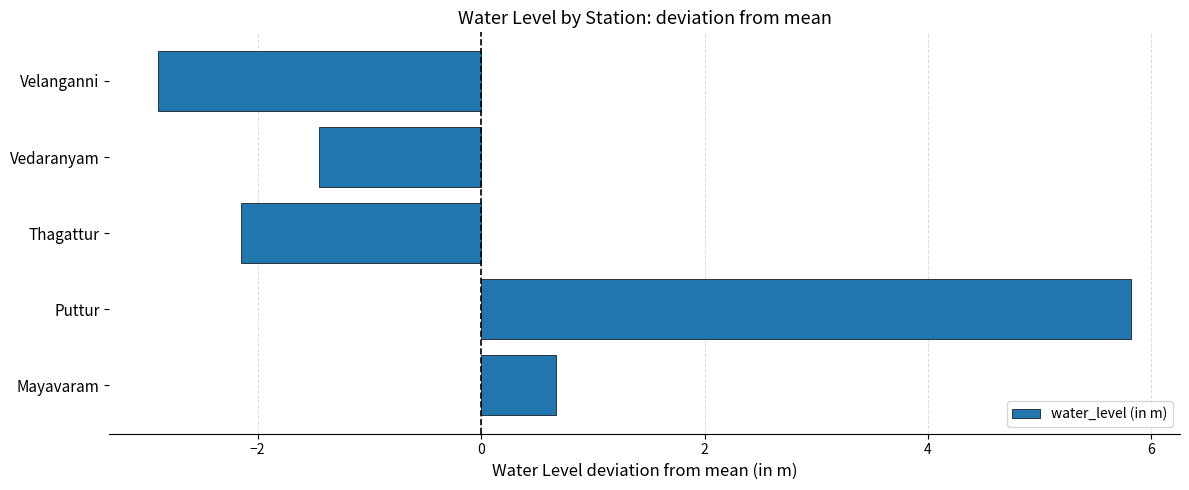

At which label is the value closest to 1?

Mayavaram